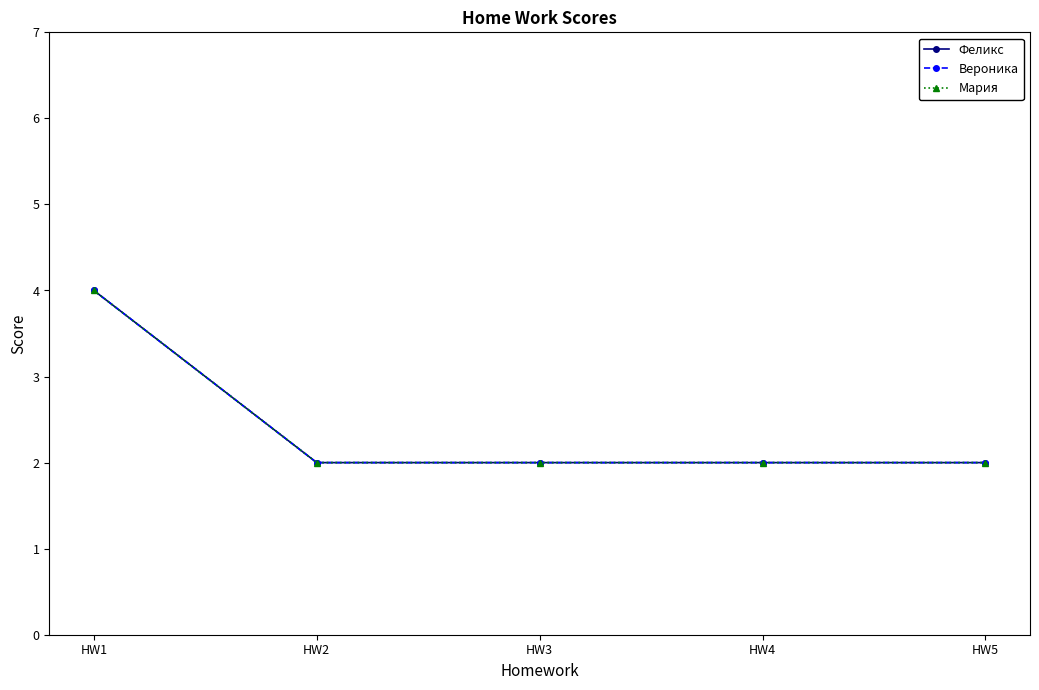

What is the value of the Вероника point at the 5th from the left?

2